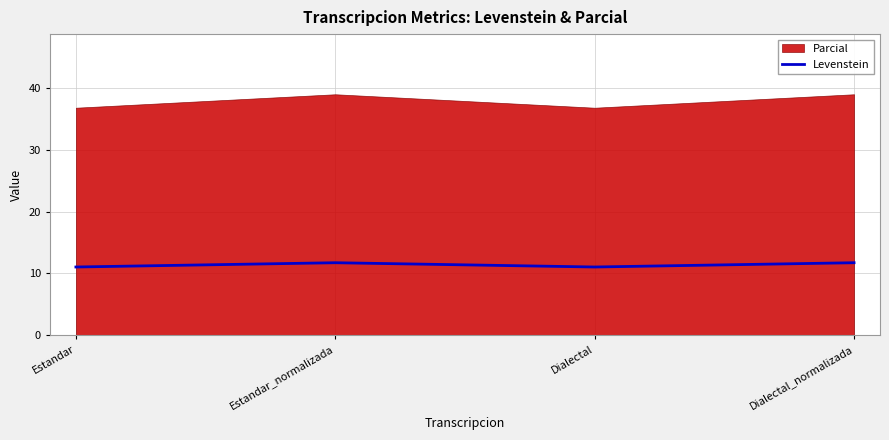

Is it true that Levenstein equals 11.7 at Estandar_normalizada?

True